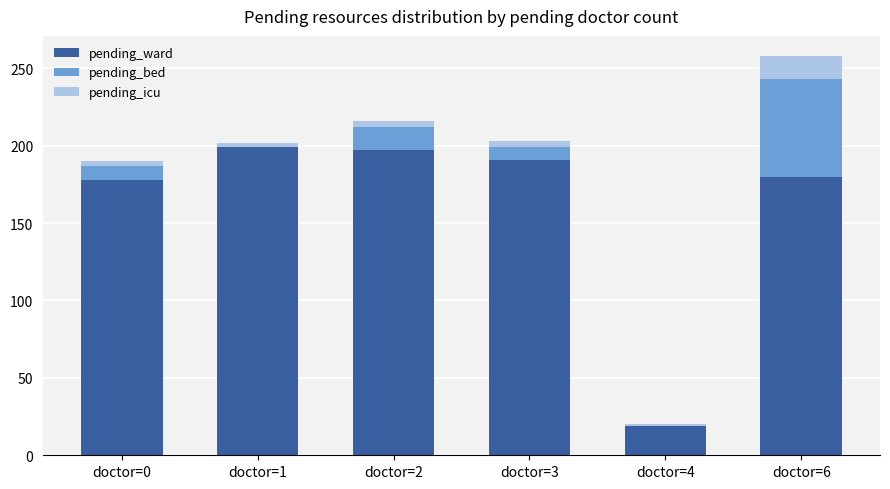

Are the bars grouped side by side (vs. stacked)?

No